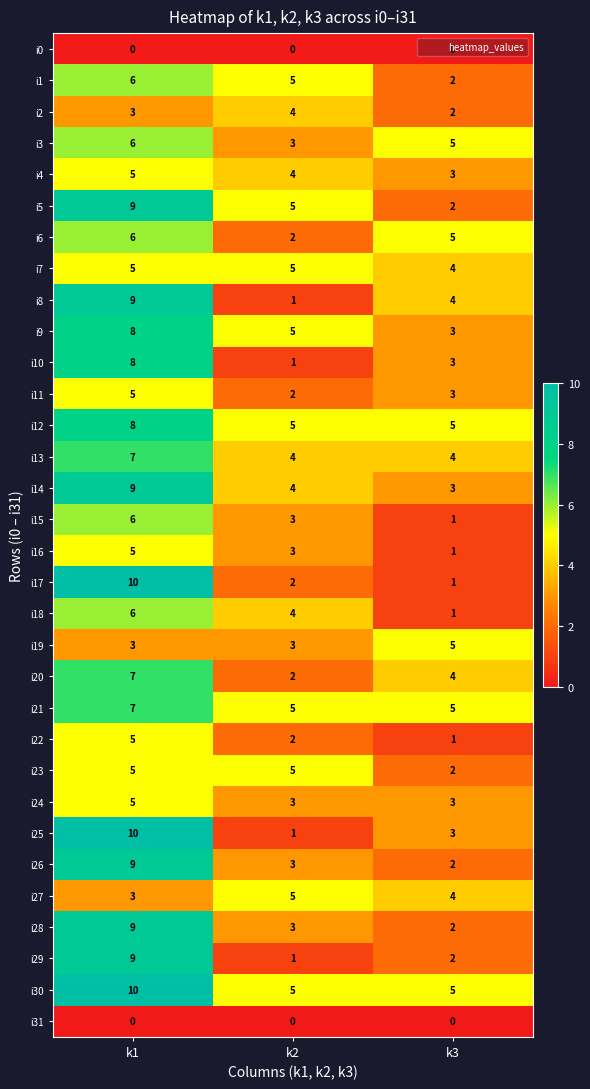

At which category is the sum across all series the highest?

k1